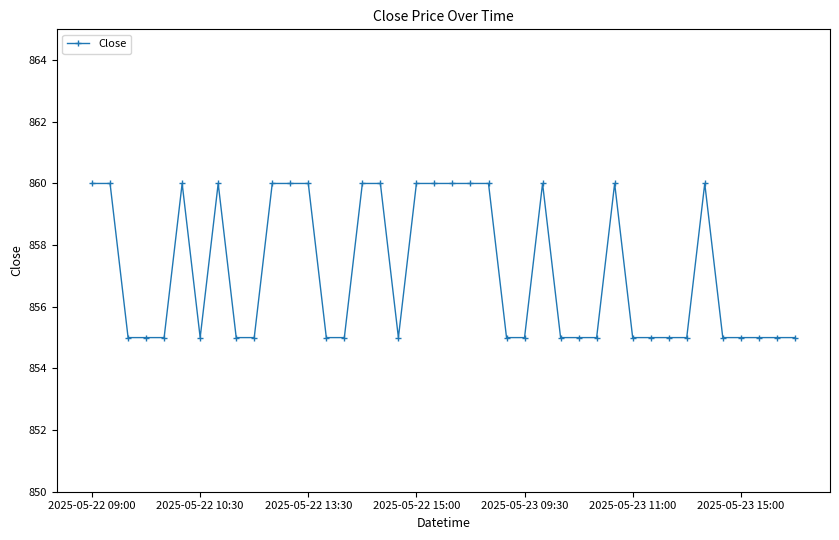

Reading left to right, extract all data points from this chart.

860	860	855	855	855	860	855	860	855	855	860	860	860	855	855	860	860	855	860	860	860	860	860	855	855	860	855	855	855	860	855	855	855	855	860	855	855	855	855	855